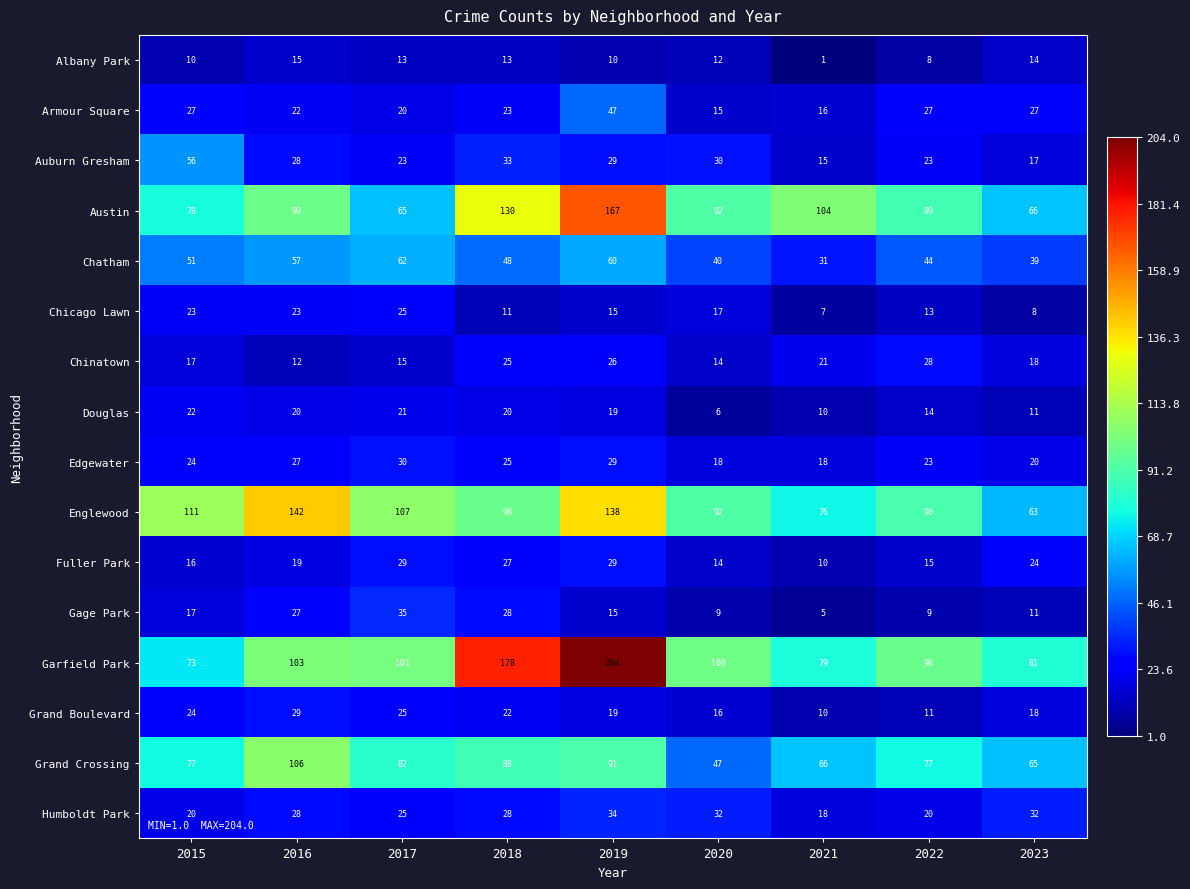

What is the spread (max minus min) of values at 2023?

73